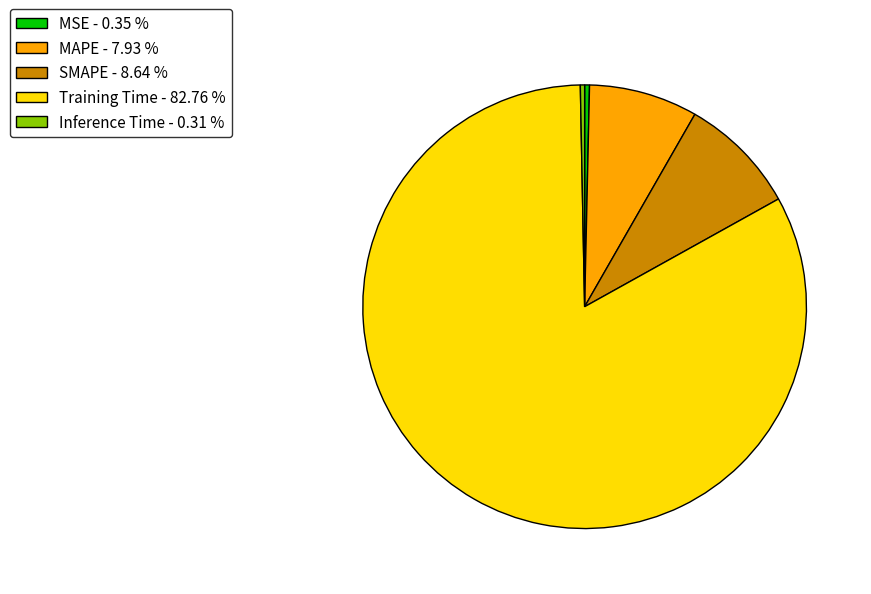

The SMAPE slice represents 9% of the pie. True or false?

True